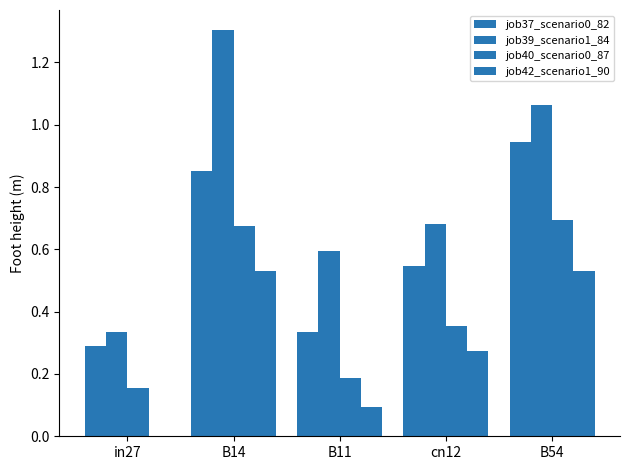

How many values in the job42_scenario1_90 series exceed 0?

4